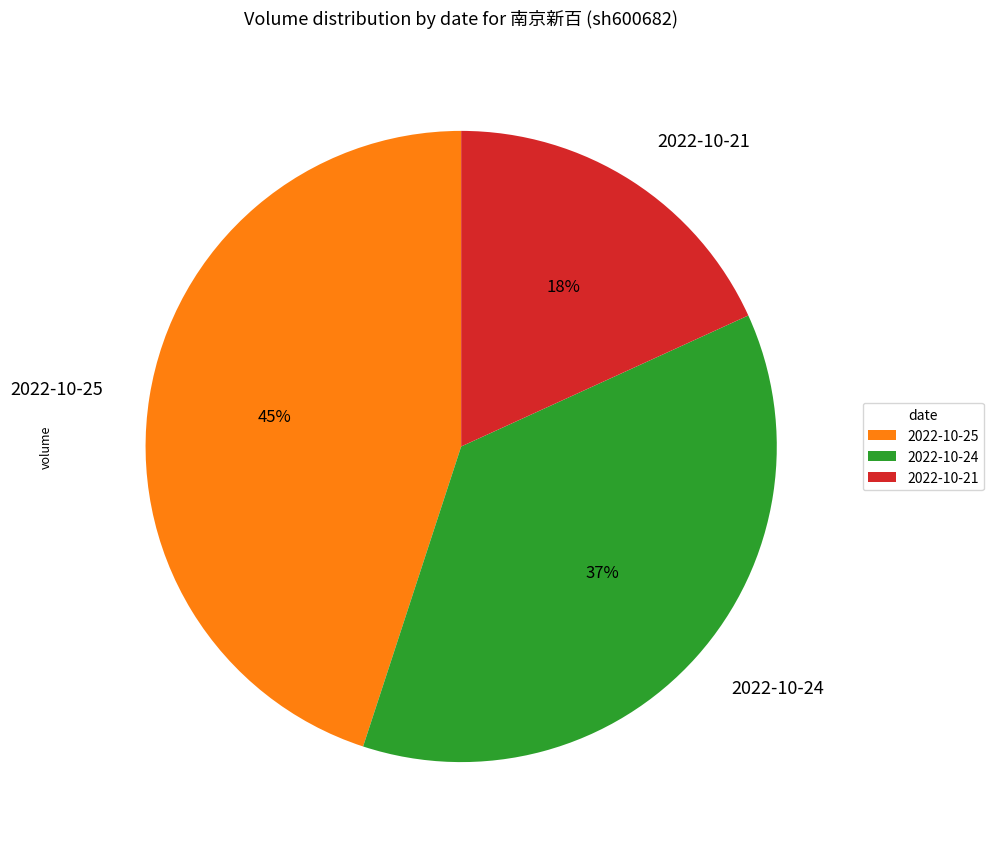

Do 2022-10-24 and 2022-10-21 together represent more than half of the pie?

Yes